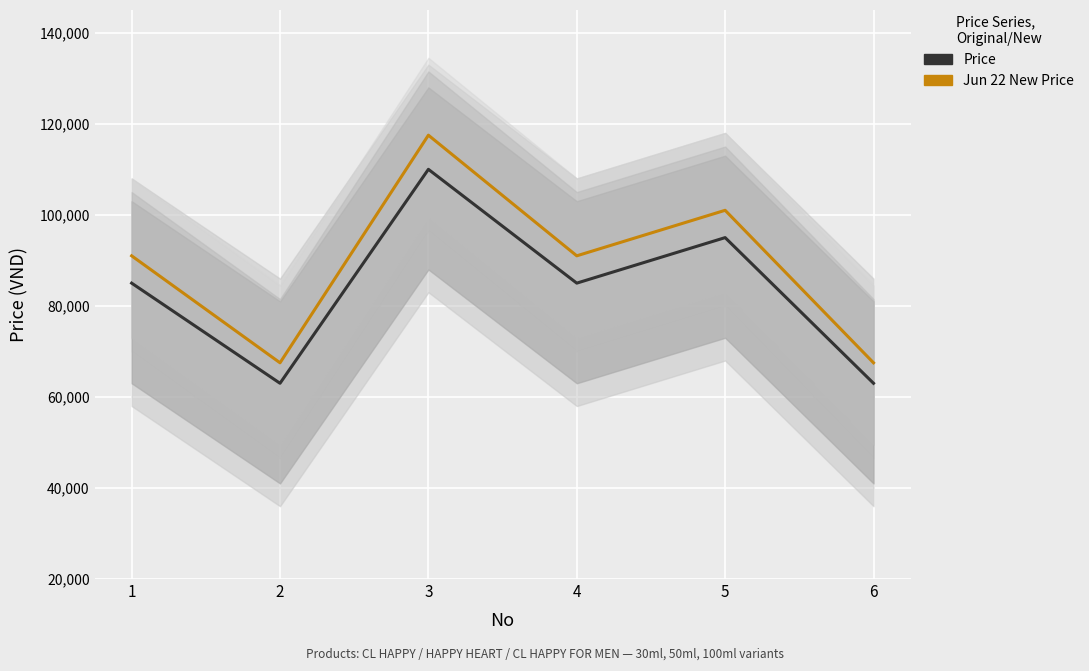

True or false: Price and Jun 22 New Price cross at least once.

False